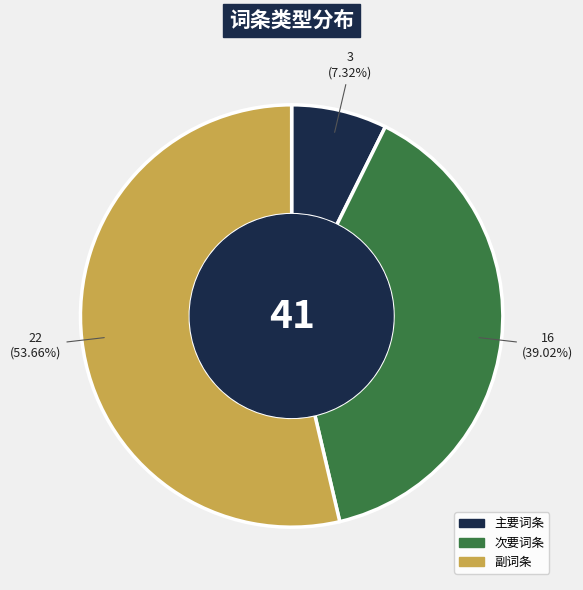

Is there any slice that represents more than half of the pie?

Yes